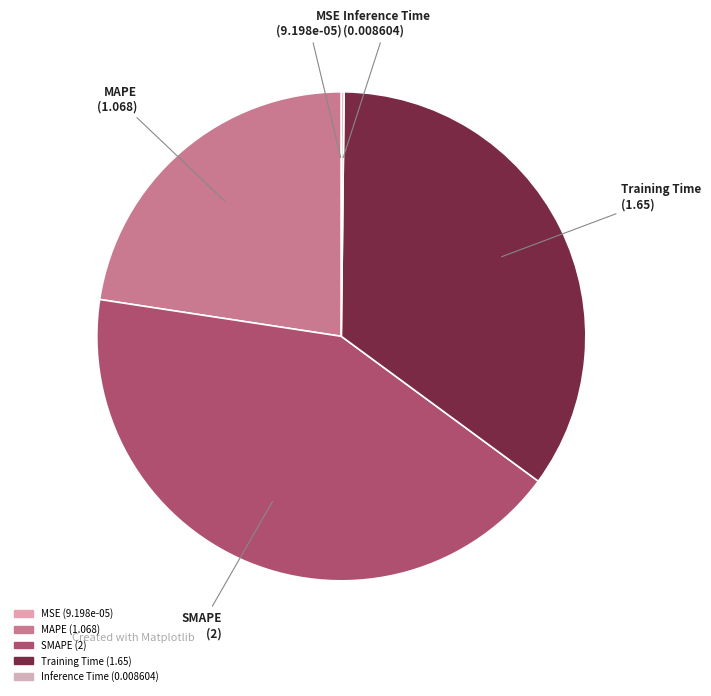

Which category has the biggest portion of the pie?

SMAPE